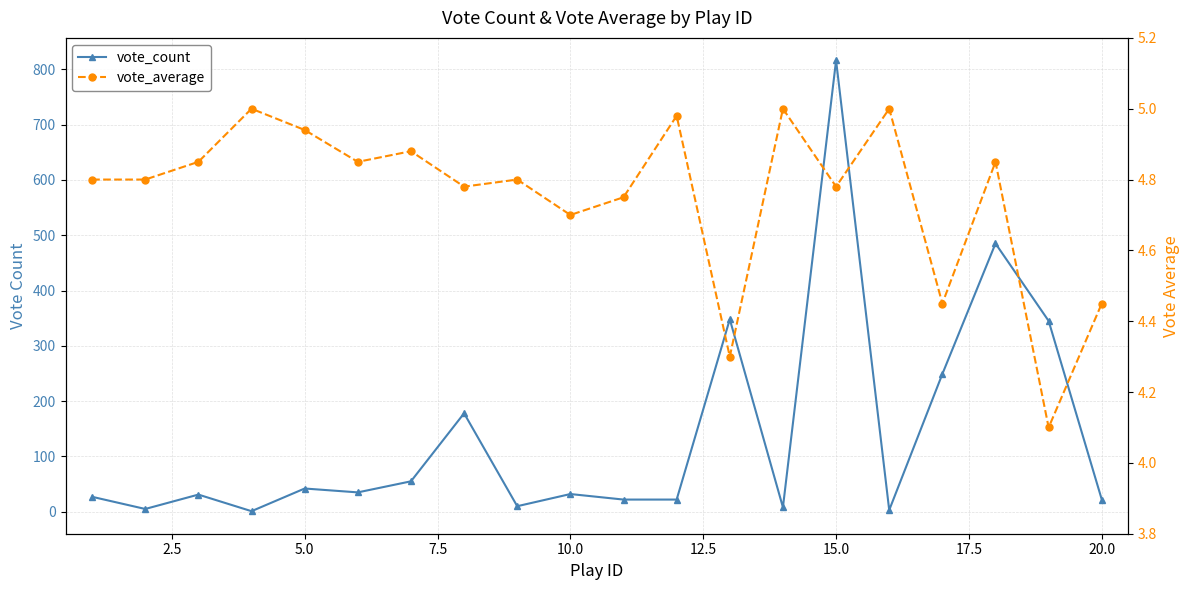

What is the difference between the second highest and second lowest values in the vote_average series?

0.7